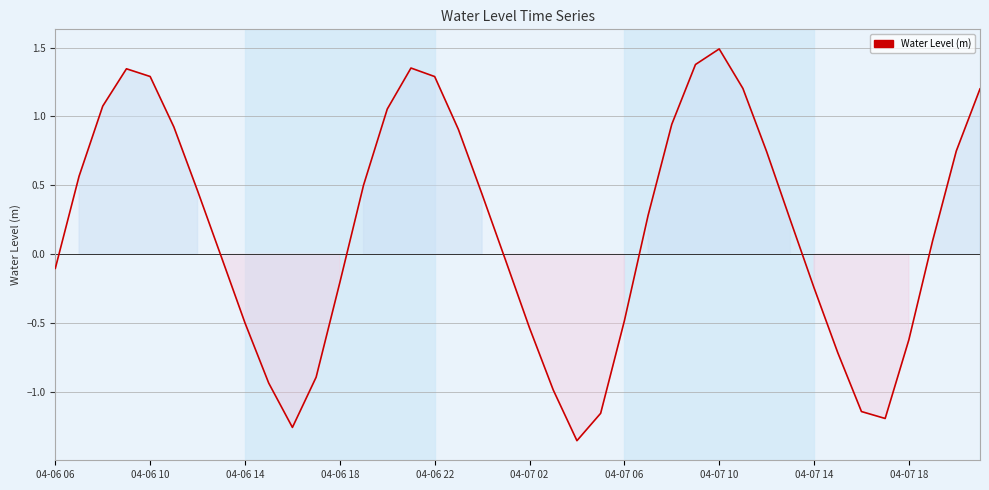

What is the difference between the maximum and minimum values?

2.8